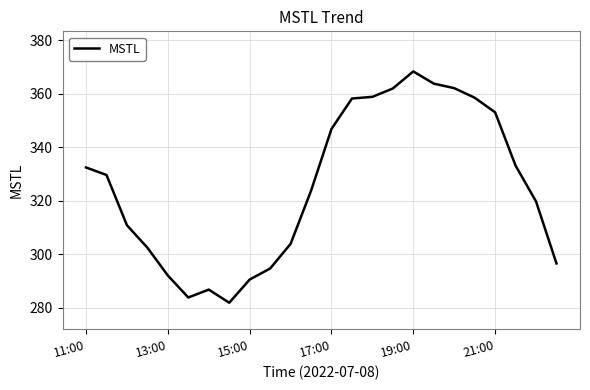

What is the minimum value shown in the chart?

281.8